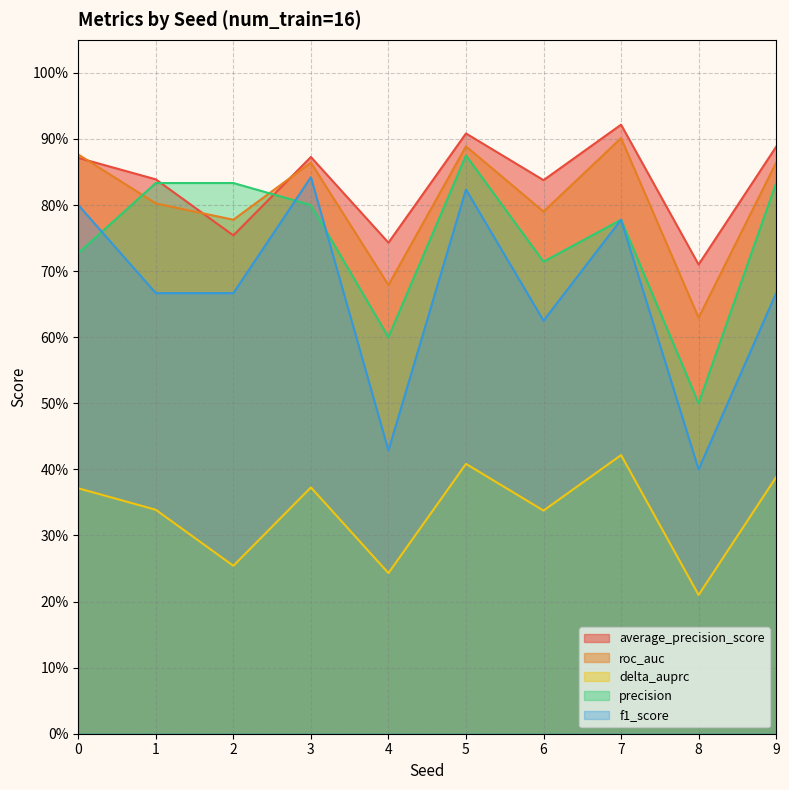

True or false: f1_score and average_precision_score intersect in this chart.

False